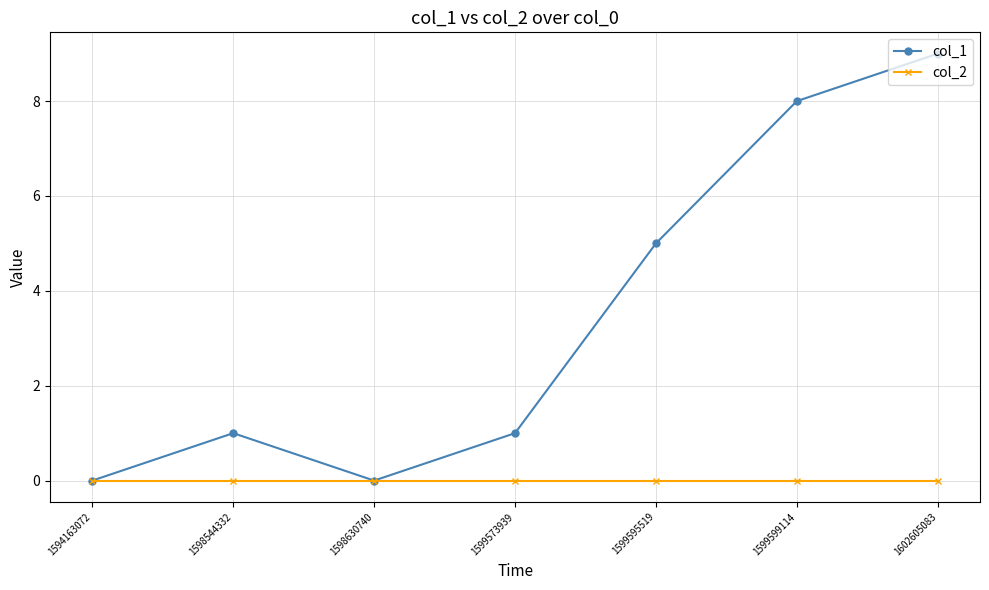

Reading left to right, list all the values displayed in this chart.

col_1: 0	1	0	1	5	8	9
col_2: 0	0	0	0	0	0	0